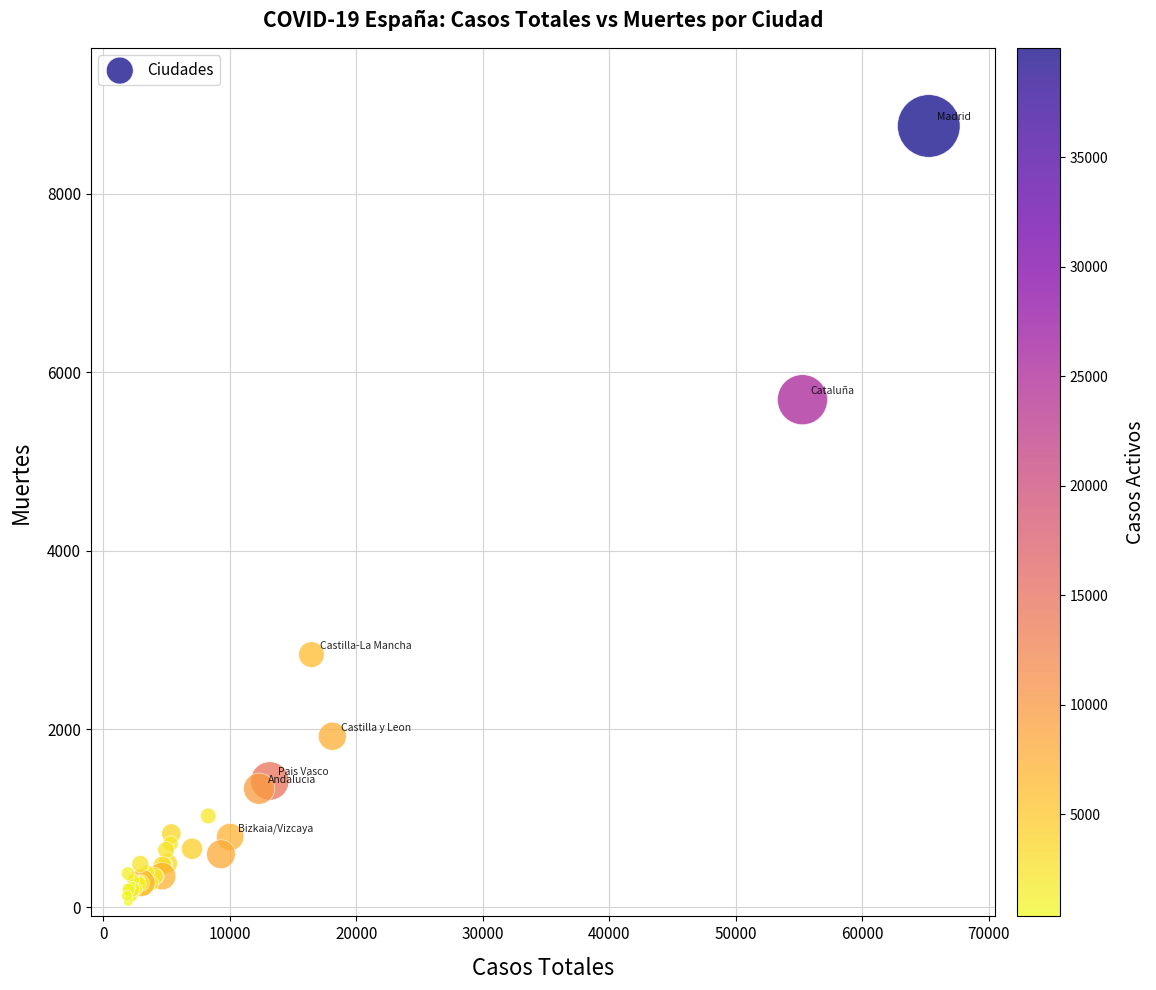

What Y value in the scatter plot is closest to 4413?

5692